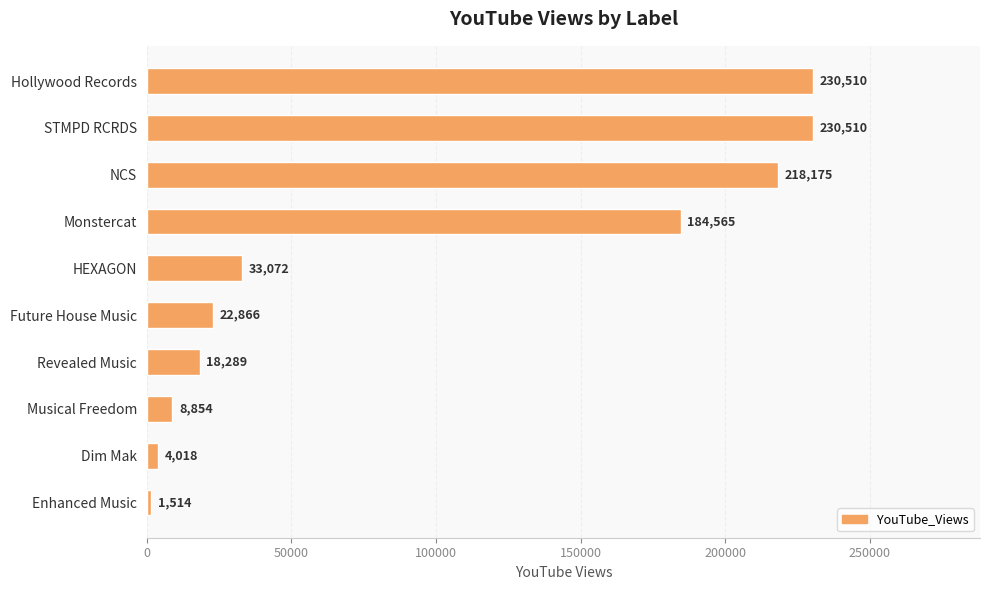

What is the label of the 2nd bar from the top?

STMPD RCRDS